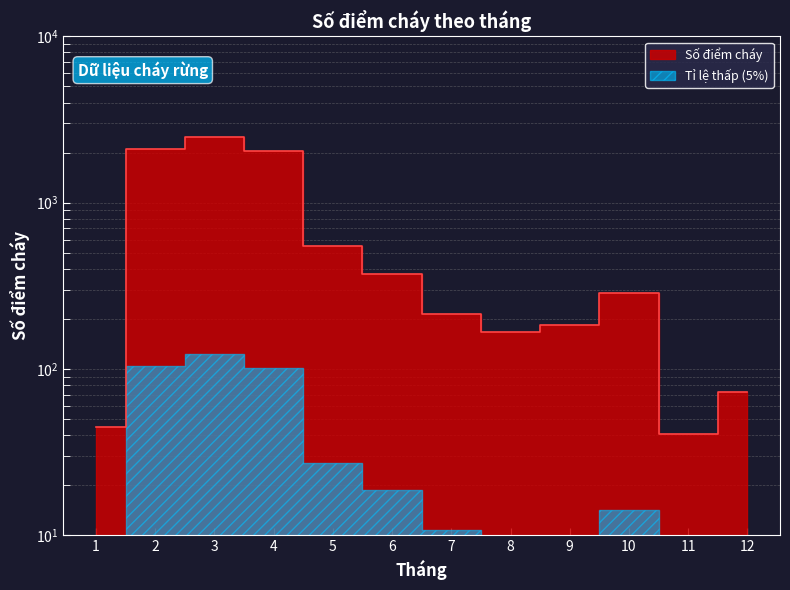

List the labels in order of value, smallest first.

11, 1, 12, 8, 9, 7, 10, 6, 5, 4, 2, 3